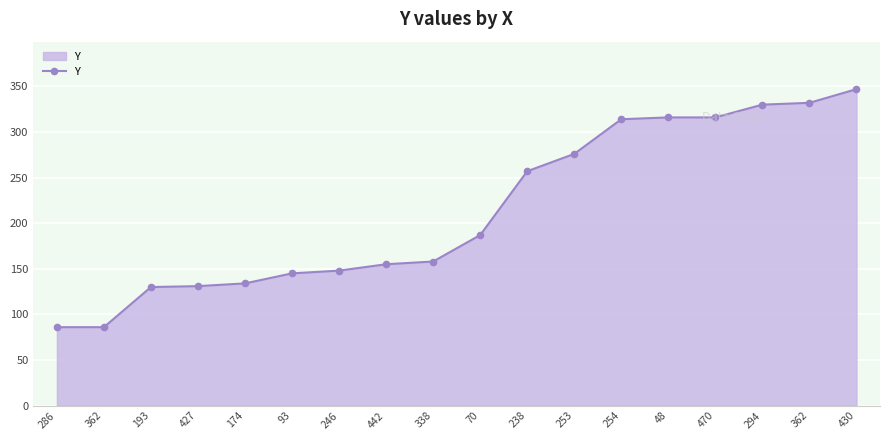

Does the chart display data point markers on the line(s)?

Yes